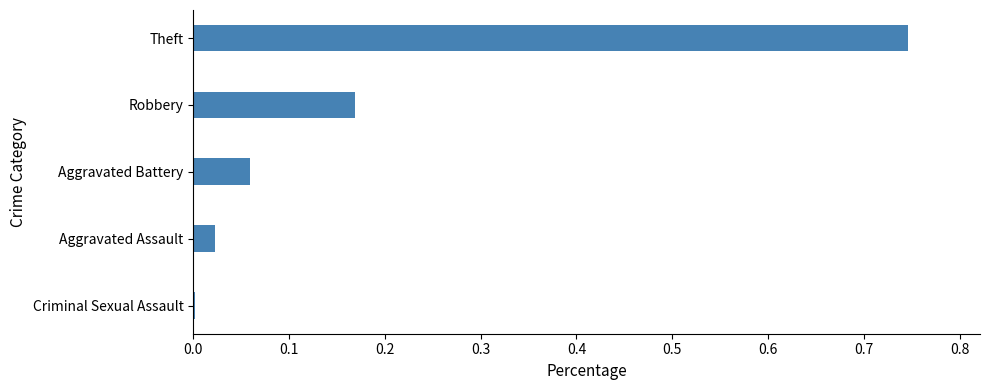

The value at Theft is 1.2. True or false?

False